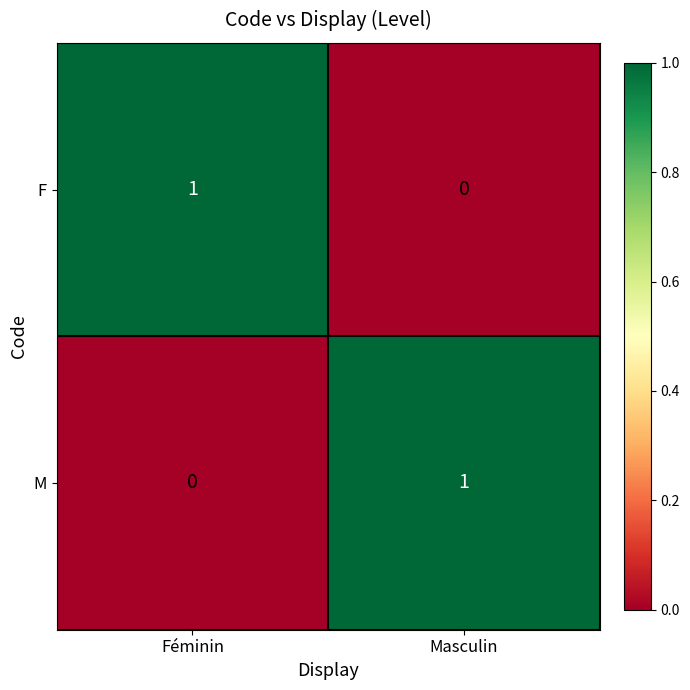

The M series shows 1 at Féminin. True or false?

False